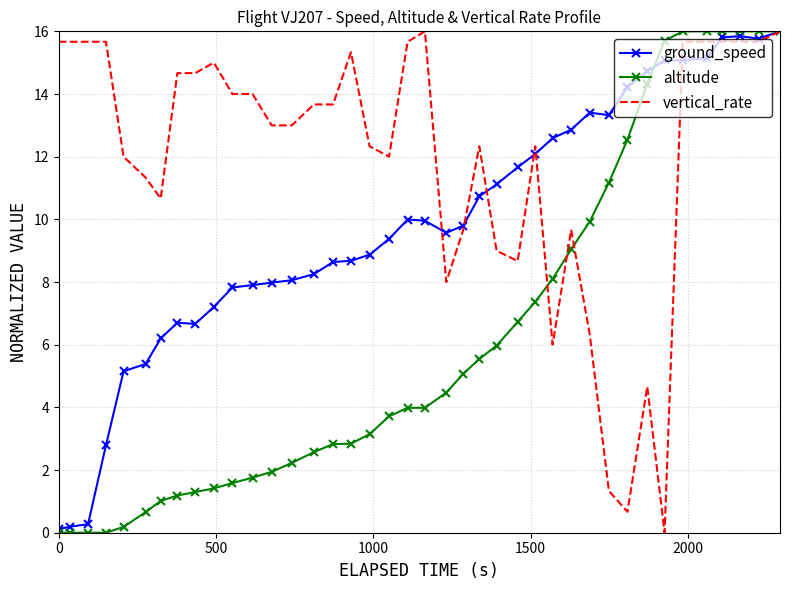

List the series in order of their overall mean, highest first.

vertical_rate, ground_speed, altitude